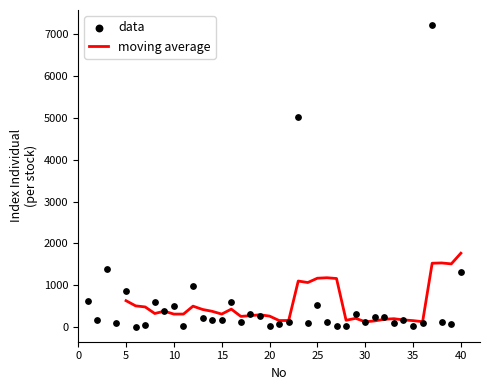

What is the ratio of the value at 25 to the value at 37?

0.1